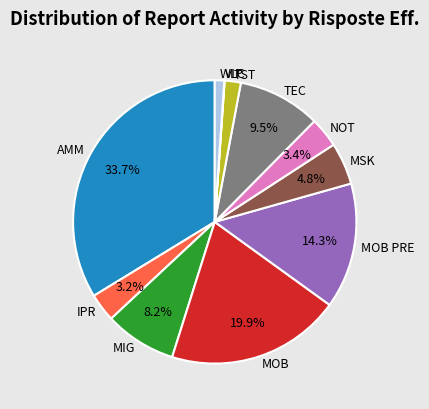

Between TST and IPR, which is larger?

IPR